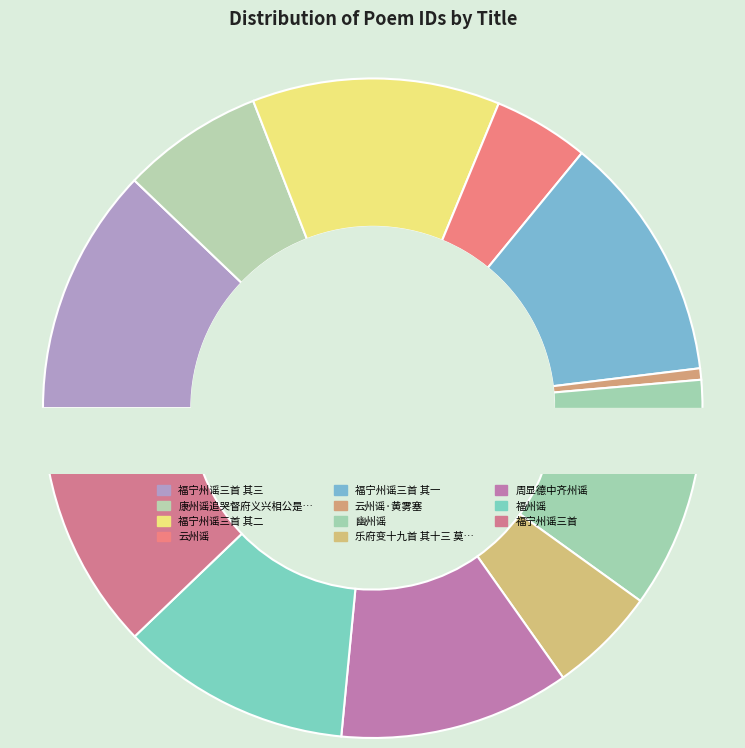

To the nearest percent, what portion does 云州谣 represent?

5%